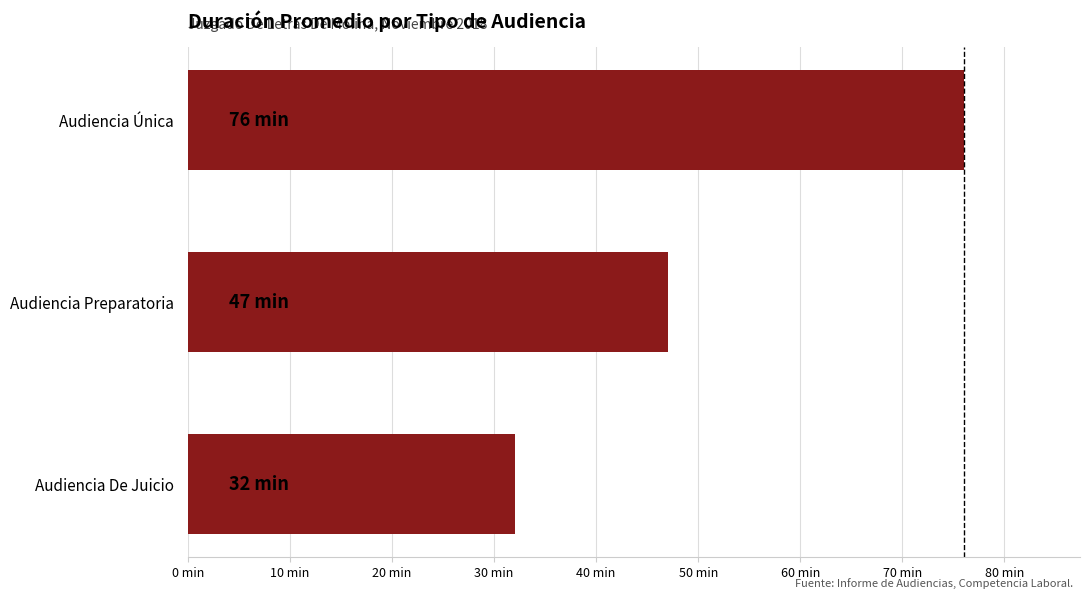

List the labels in order of value, smallest first.

Audiencia De Juicio, Audiencia Preparatoria, Audiencia Única